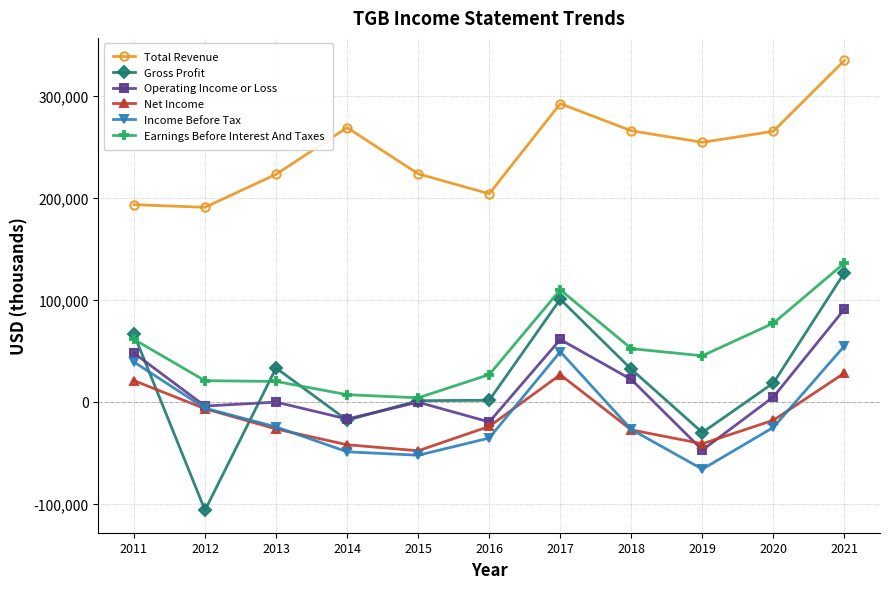

How many lines are shown in the chart?

6